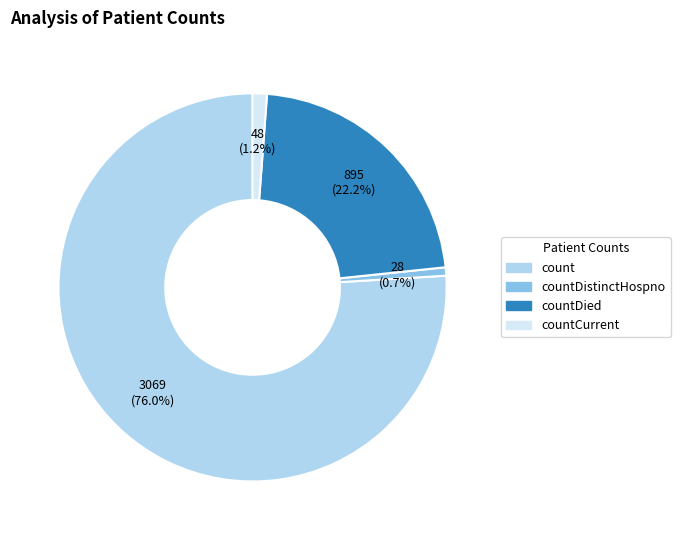

Is there any slice that represents more than half of the pie?

Yes